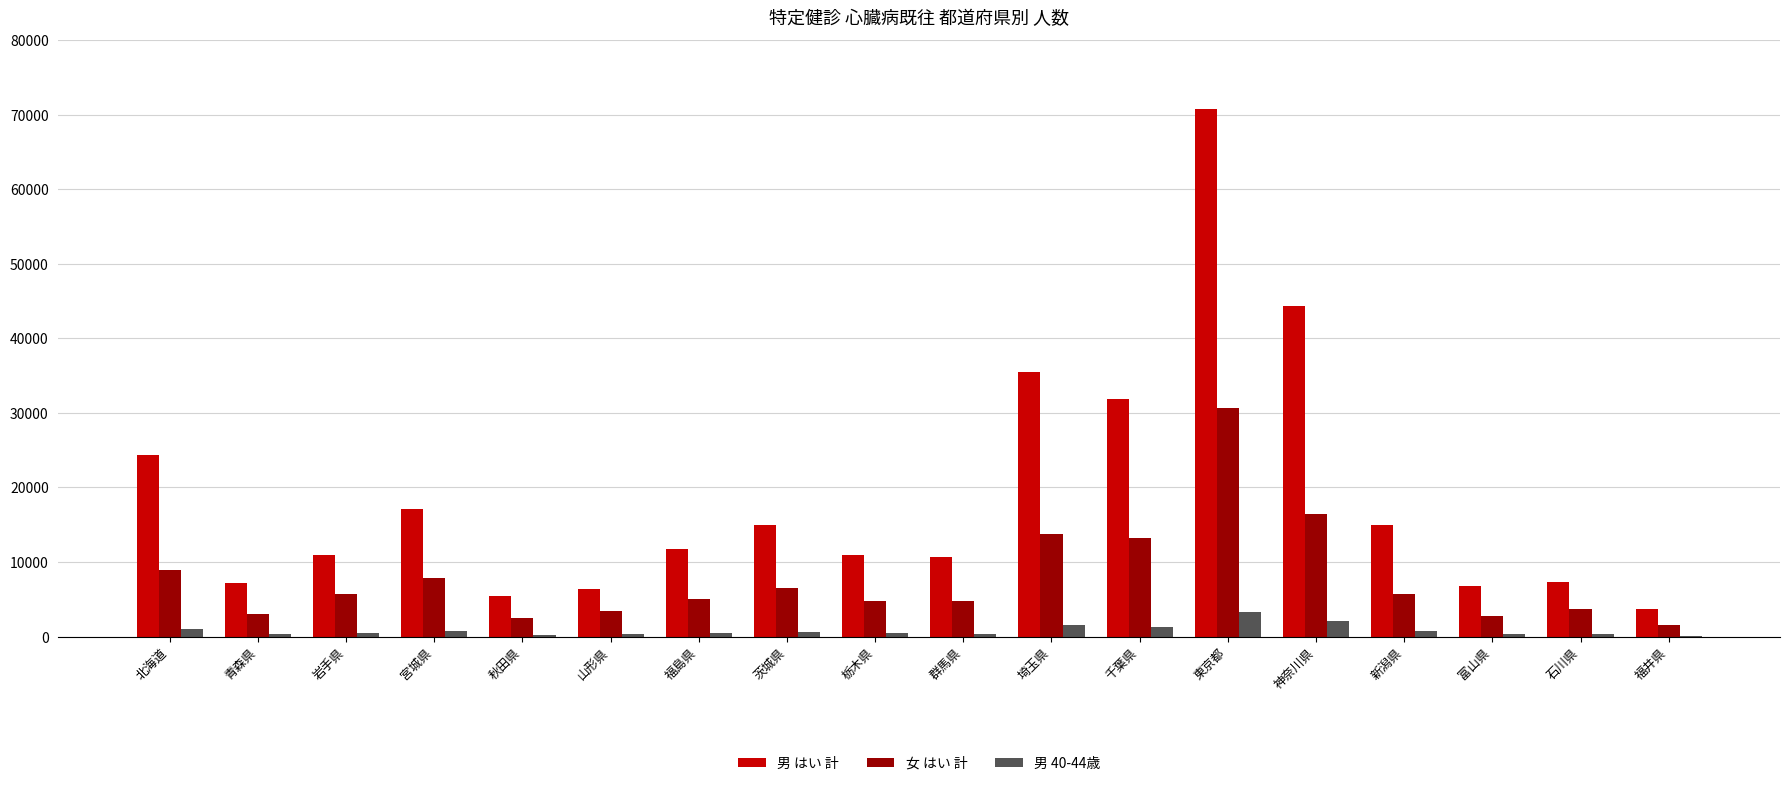

How many groups of bars are there?

18